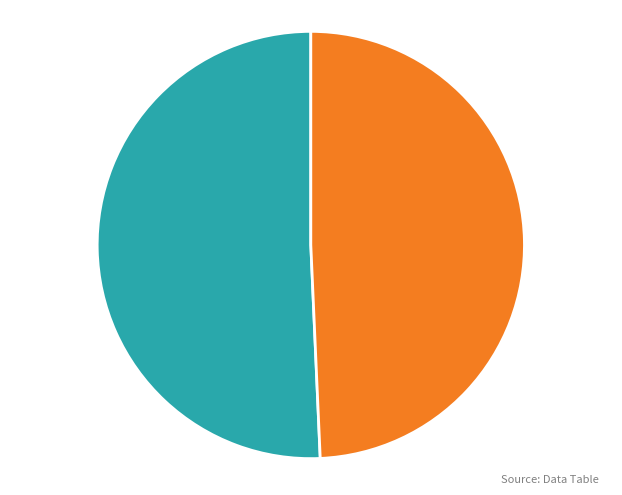

What is the ratio of the value at 1lp1A32 to the value at 1lp1B32?

1.0